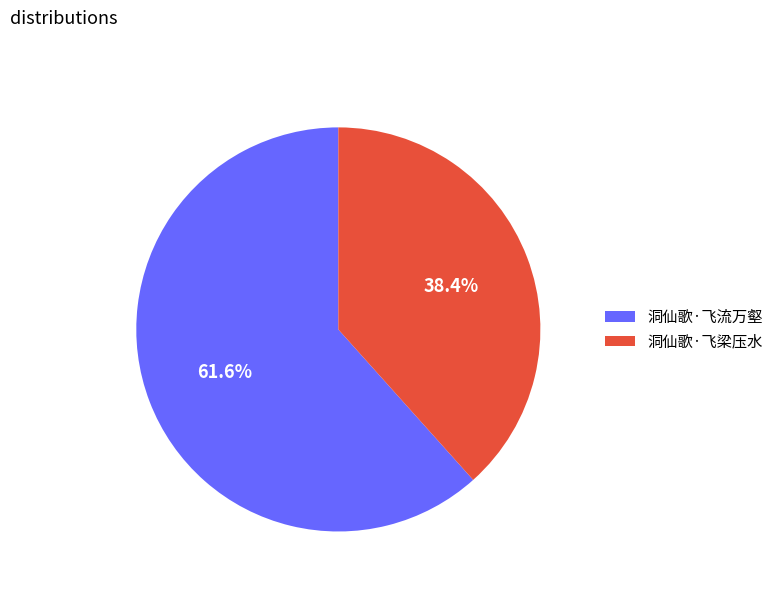

Is it true that 洞仙歌·飞梁压水 is 28% of the pie?

False